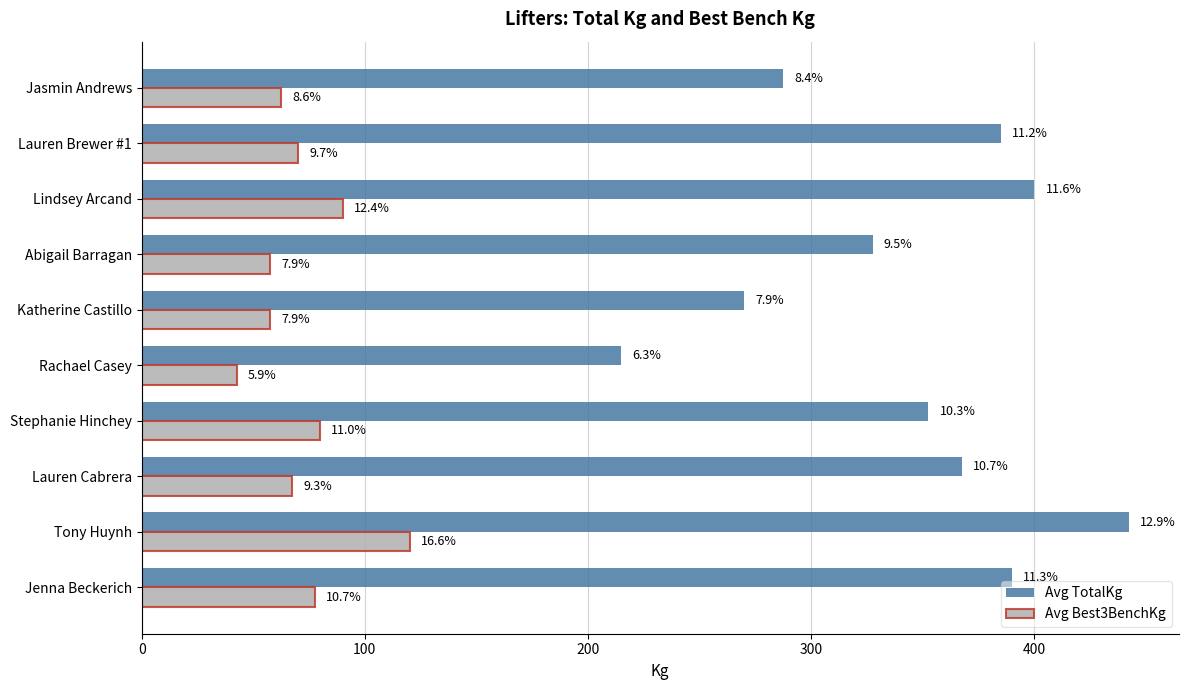

What are all the series names shown in the legend?

Avg TotalKg, Avg Best3BenchKg